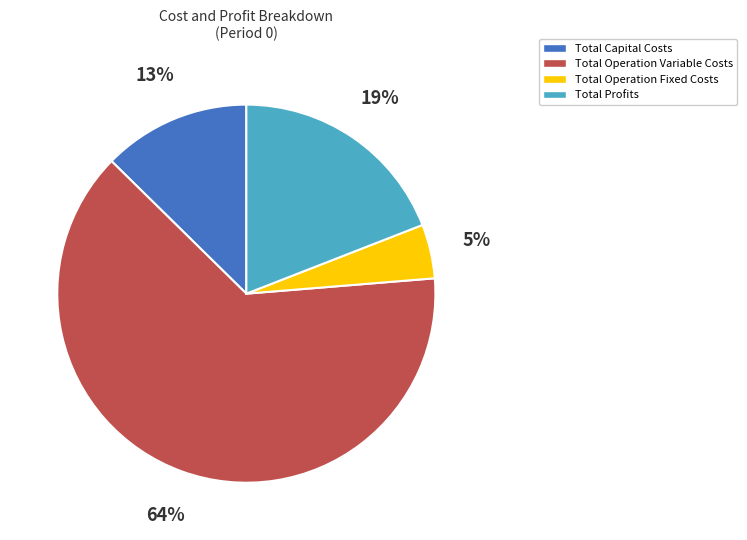

To the nearest percent, what is the average slice percentage?

25%